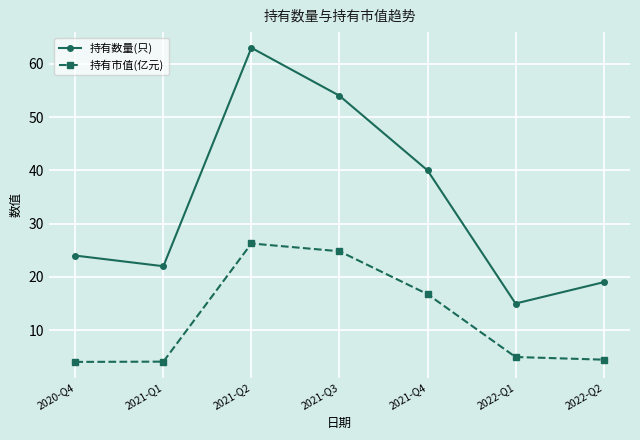

True or false: 持有数量(只) and 持有市值(亿元) cross at least once.

False